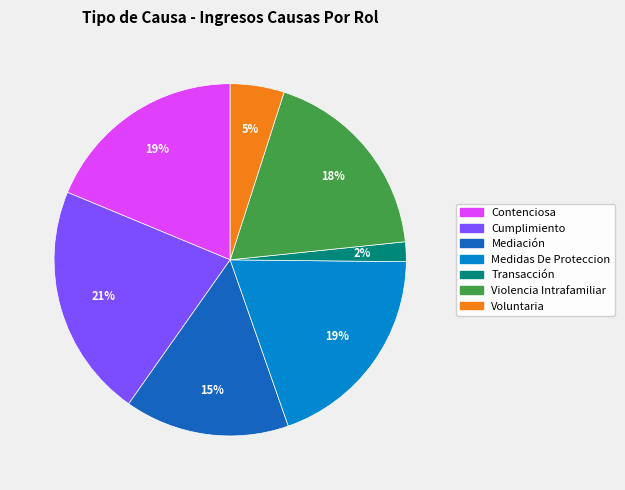

Do Mediación and Cumplimiento together represent more than half of the pie?

No